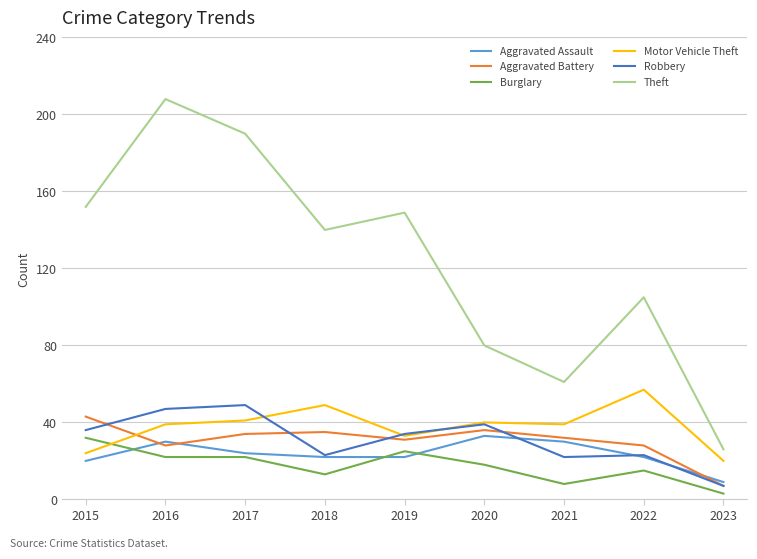

Which series has the largest total across all categories?

Theft